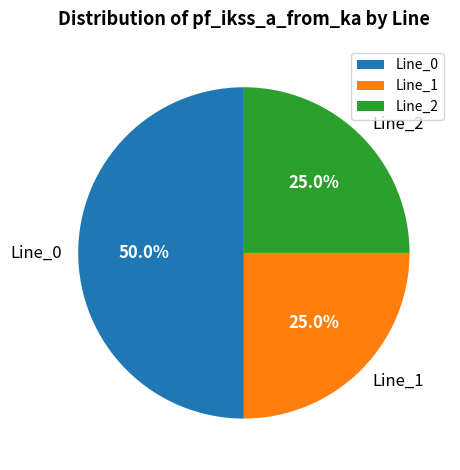

To the nearest percent, what is the average slice percentage?

33%